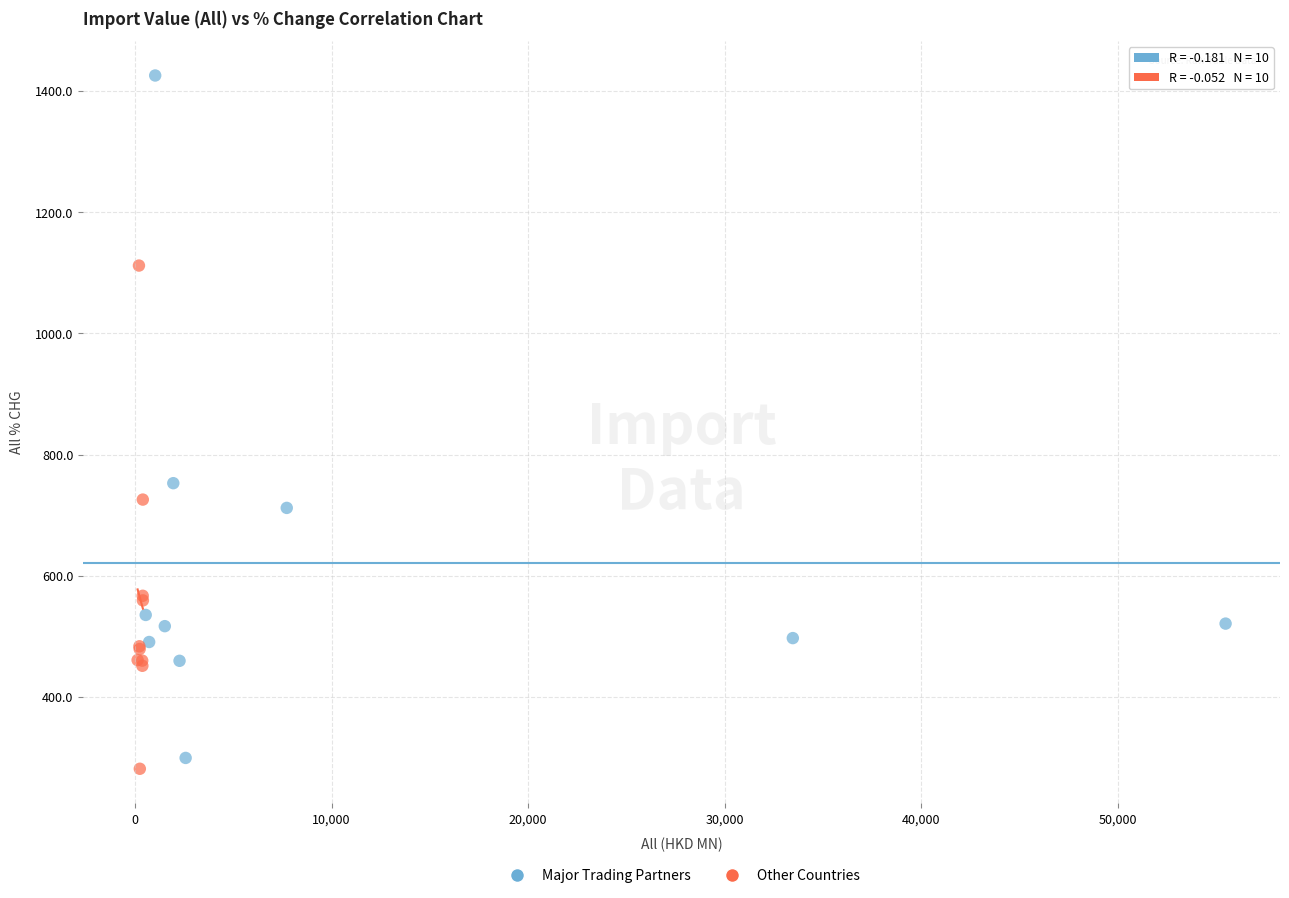

Which series reaches the maximum Y coordinate?

Major Trading Partners